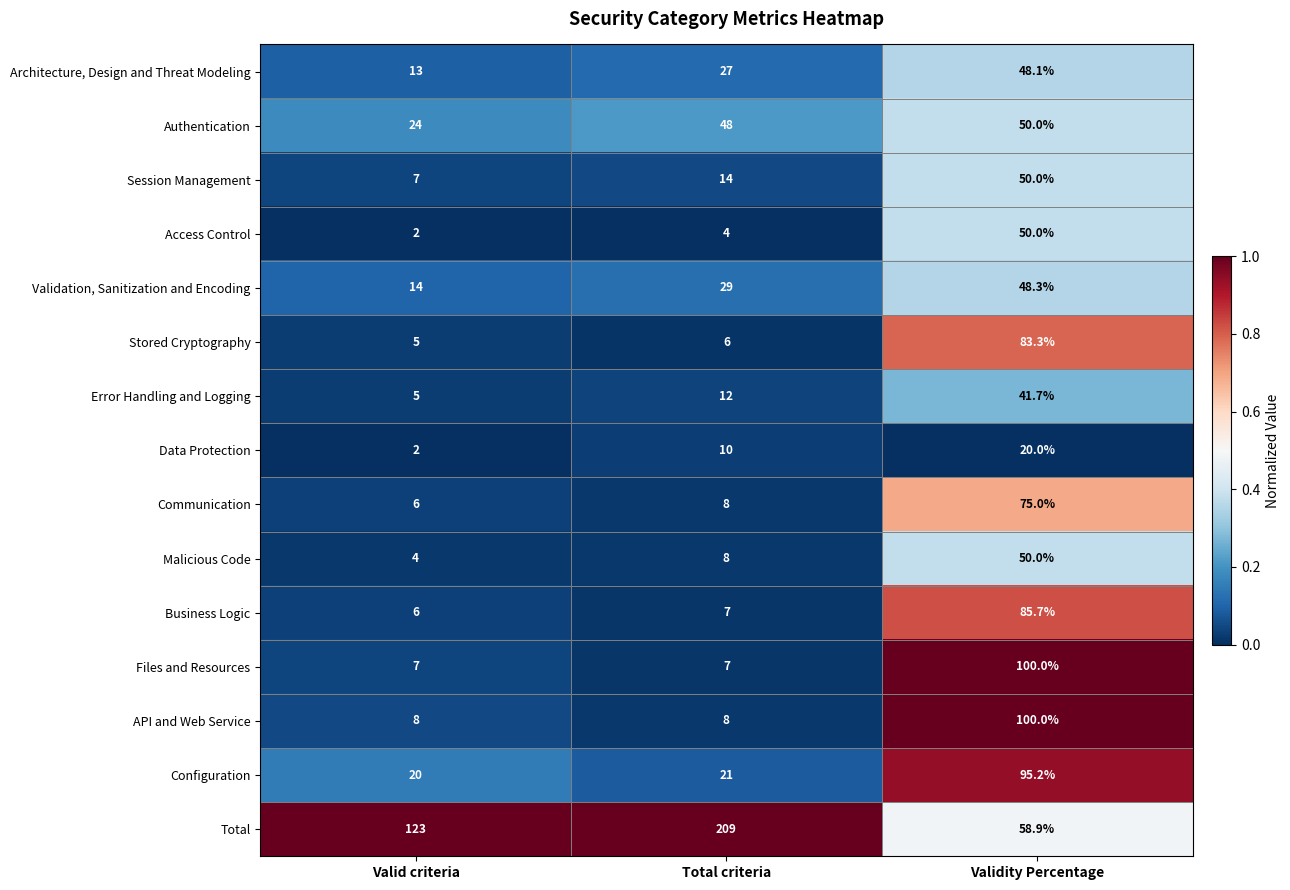

Where is Access Control nearest to the value 26?

Total criteria